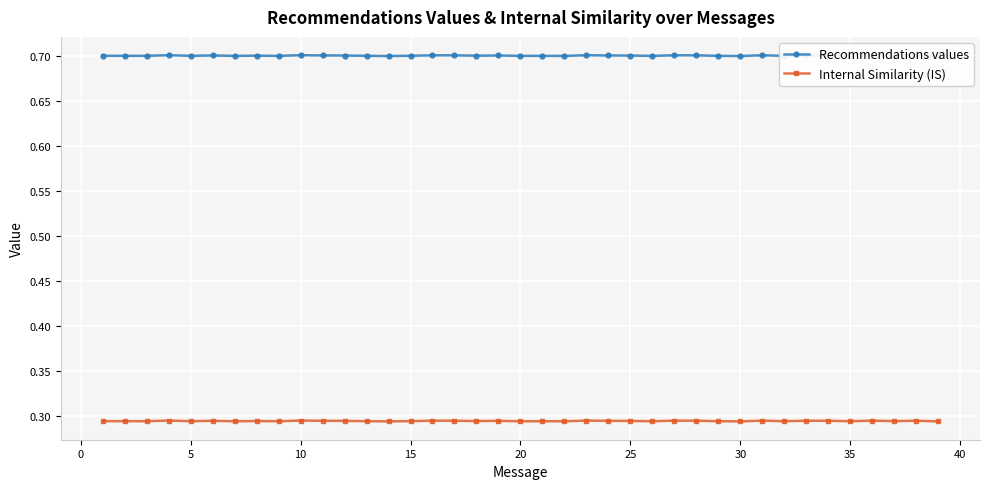

True or false: Internal Similarity (IS) has more than 0 interior local peaks.

True